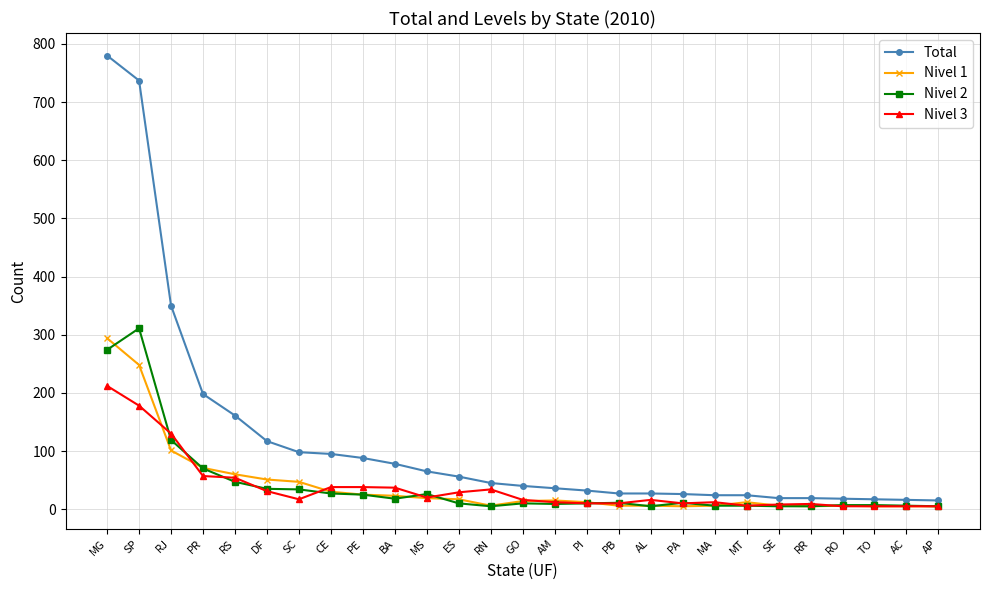

The Nivel 3 series shows 17 at SC. True or false?

True